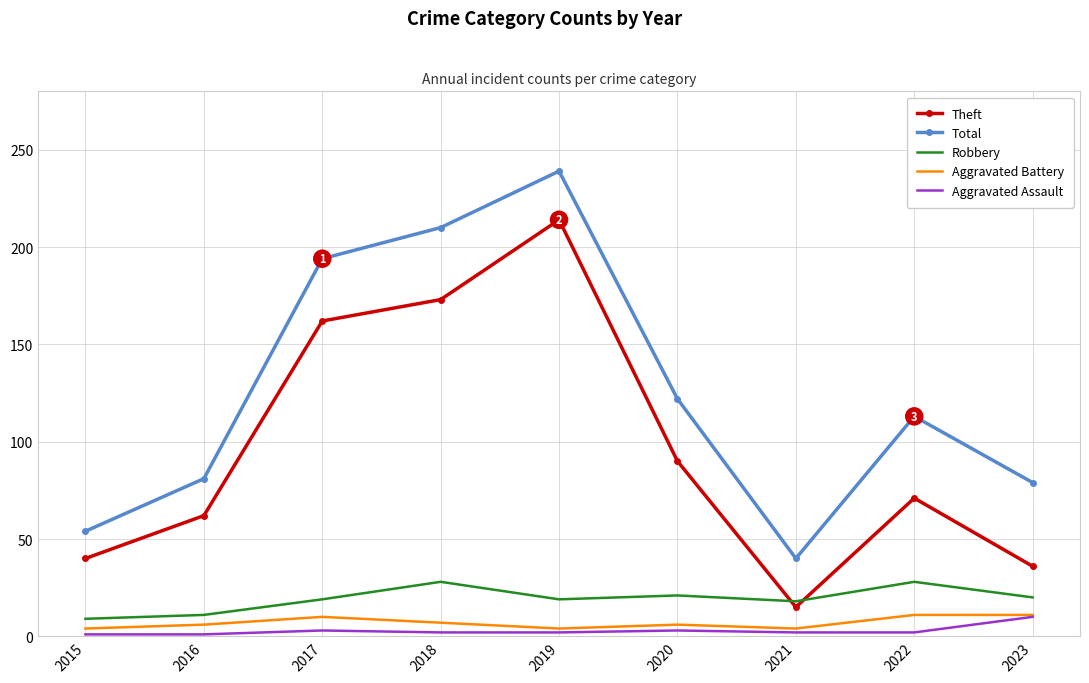

True or false: Aggravated Battery and Theft intersect in this chart.

False